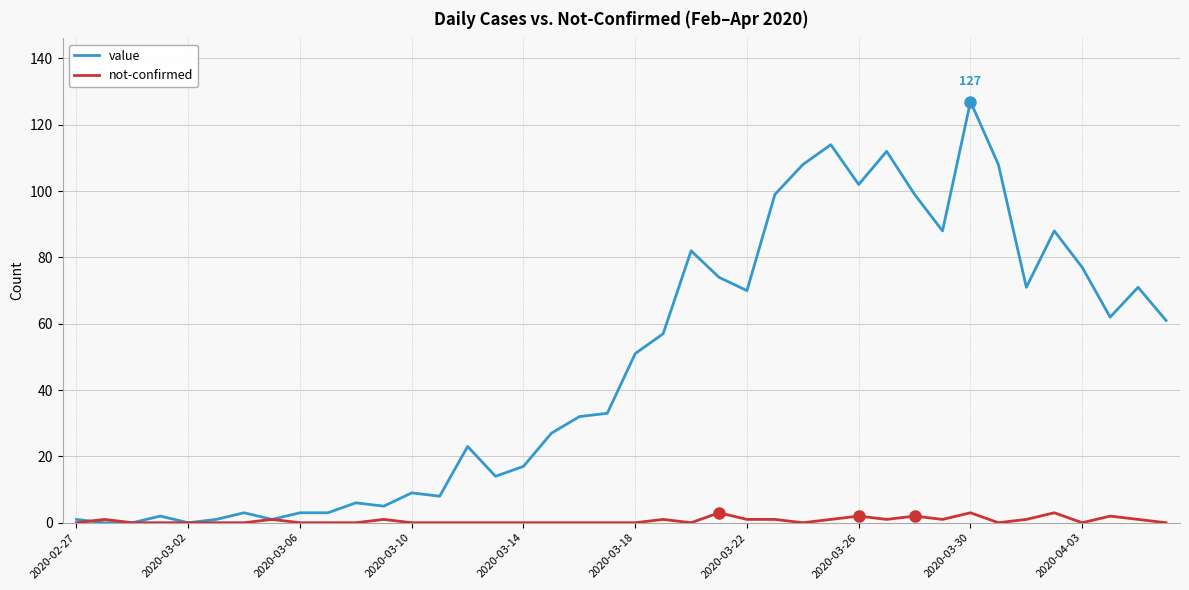

Which series has the largest total across all categories?

value